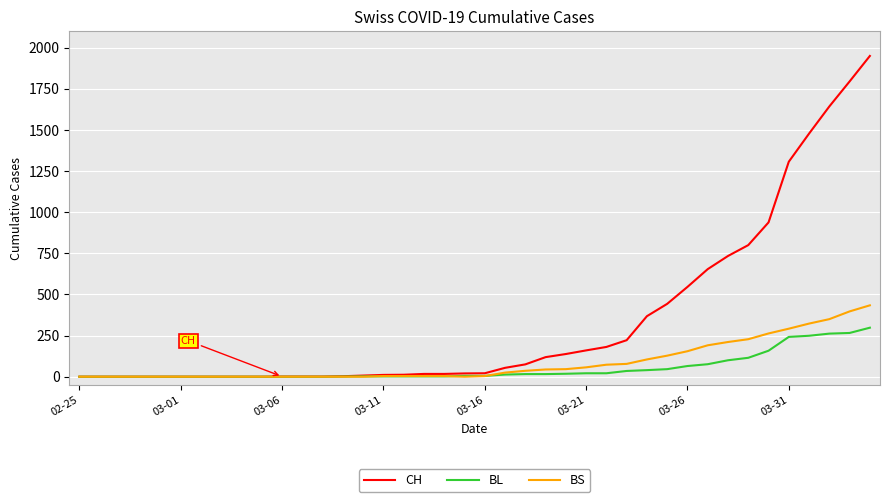

What is the highest value of the BL series?

298